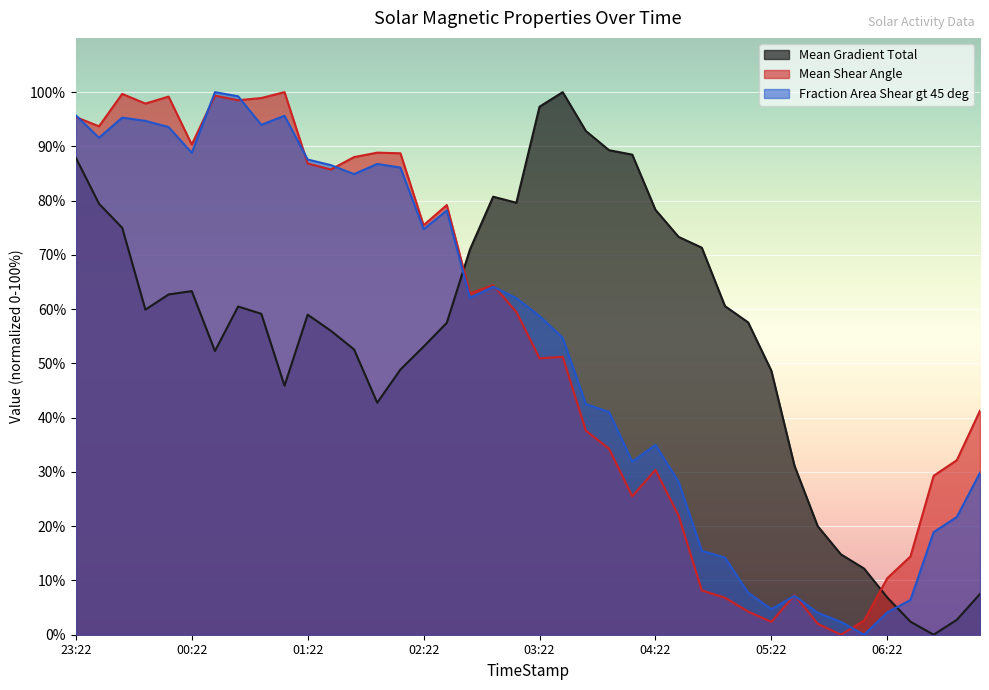

What is the value of the Mean Gradient Total point at the 7th from the left?

52.3